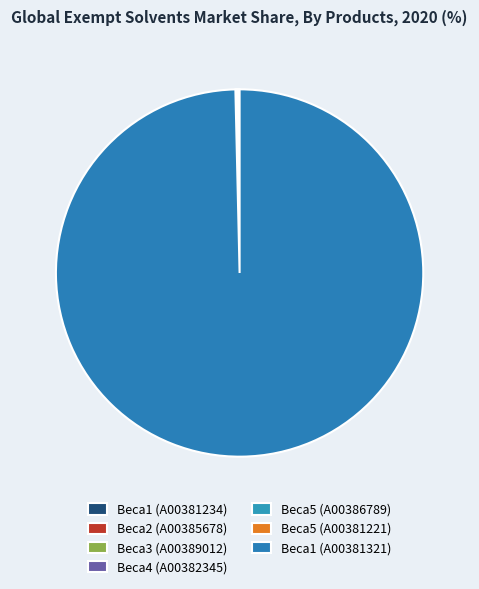

True or false: Beca5 (A00381221) accounts for 0% of the total.

True